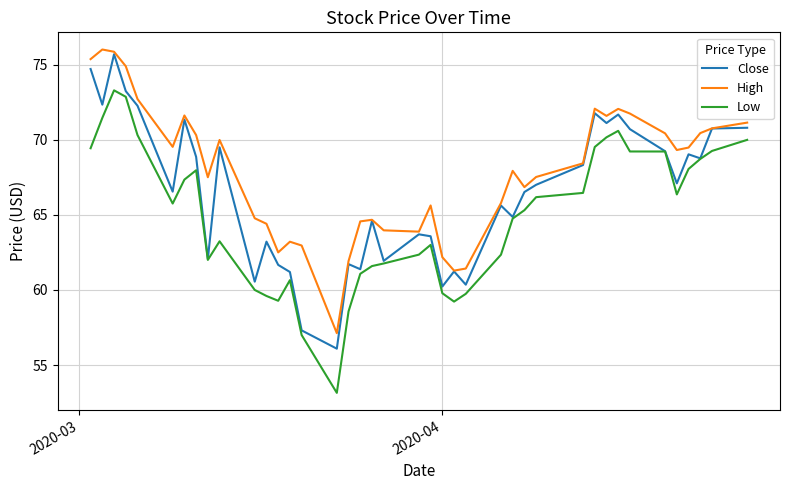

True or false: High and Low intersect in this chart.

False